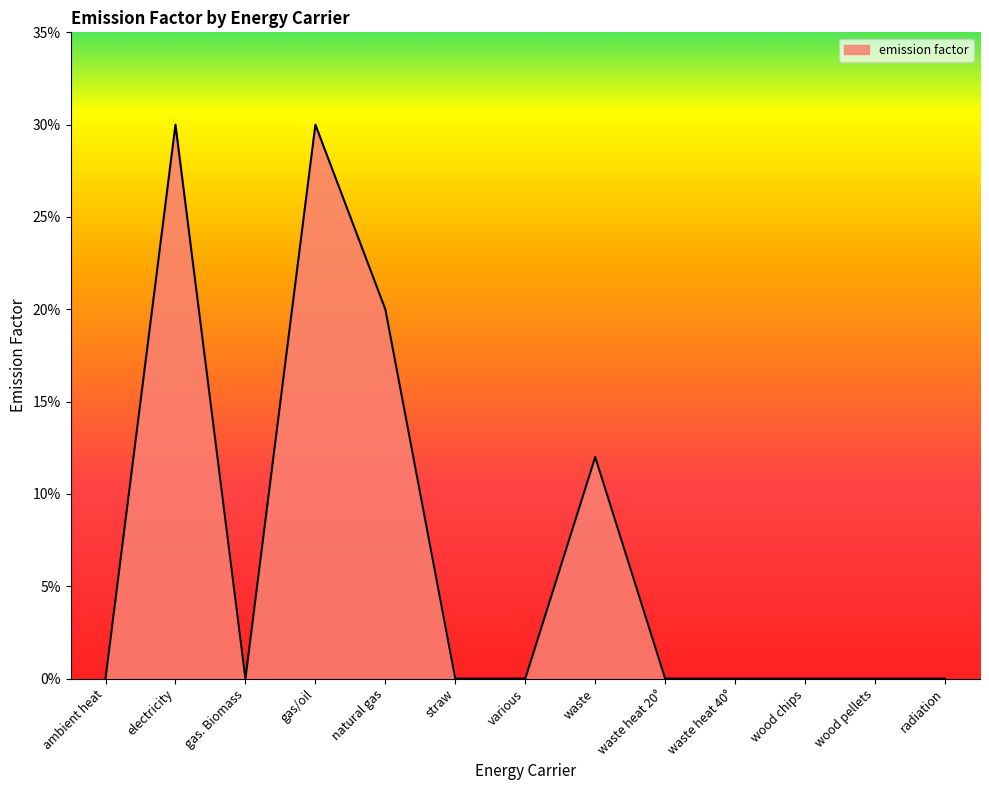

Is this an area chart (filled region under the line)?

Yes